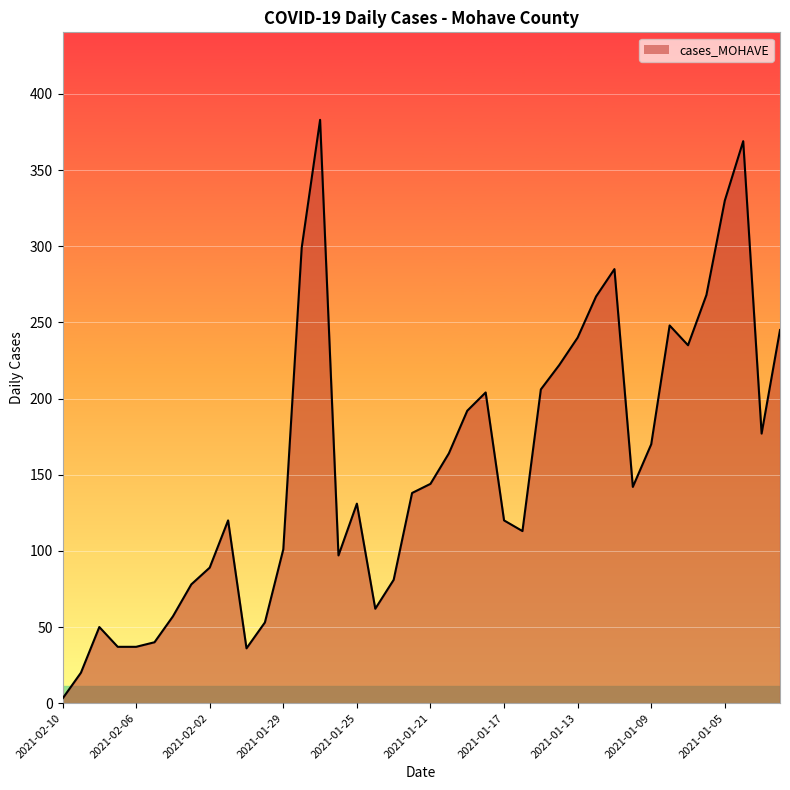

What is the maximum value shown in the chart?

383